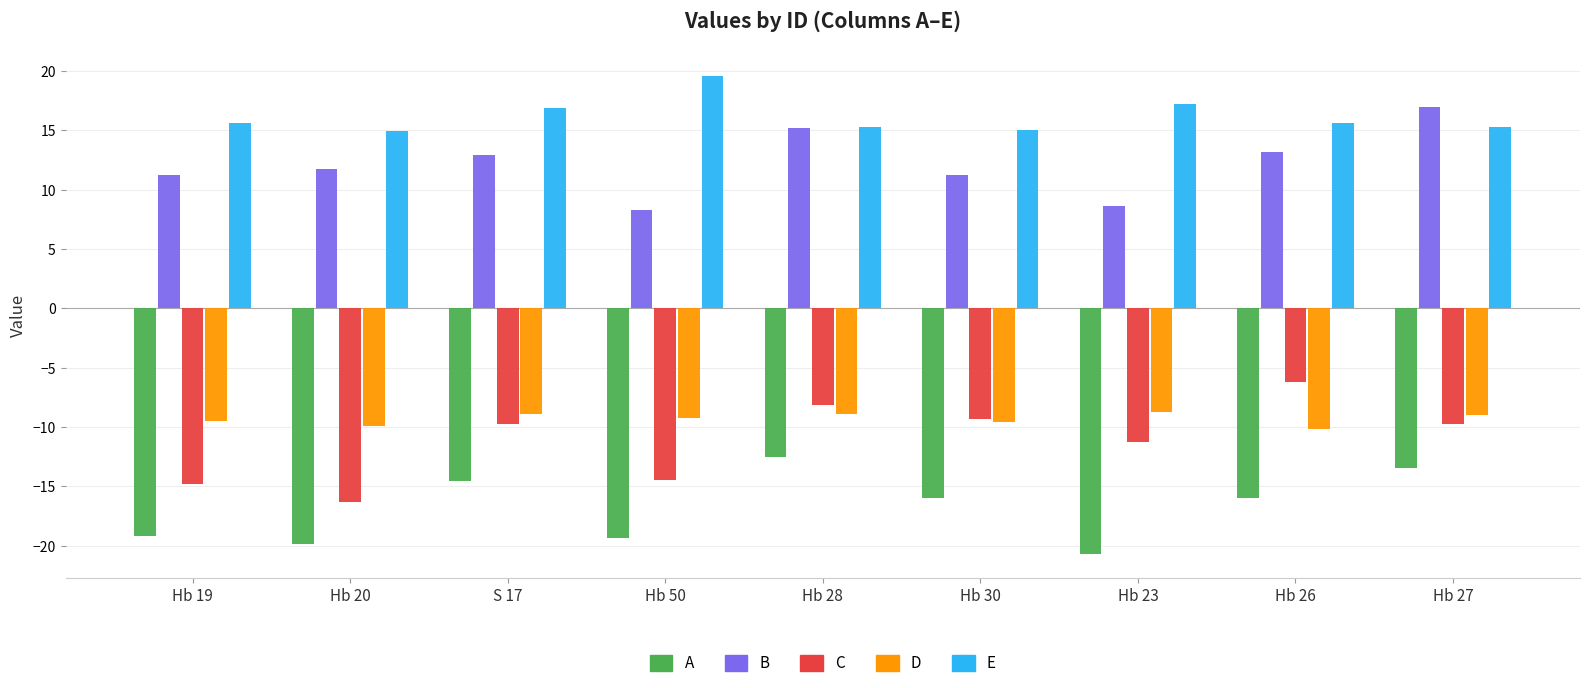

What is the approximate value of B at Hb 28?

15.2